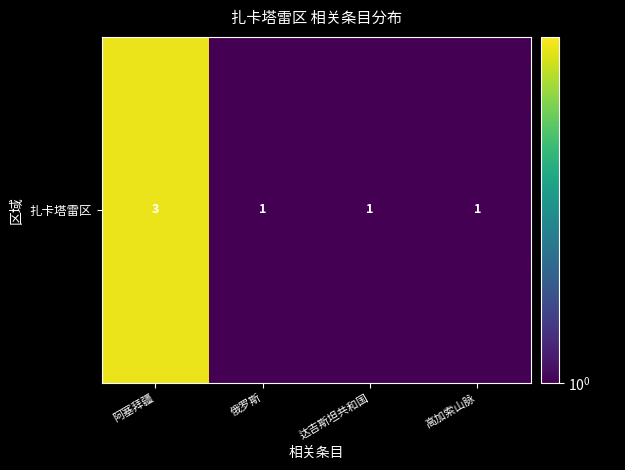

What is the change in value from 阿塞拜疆 to 达吉斯坦共和国?

-2